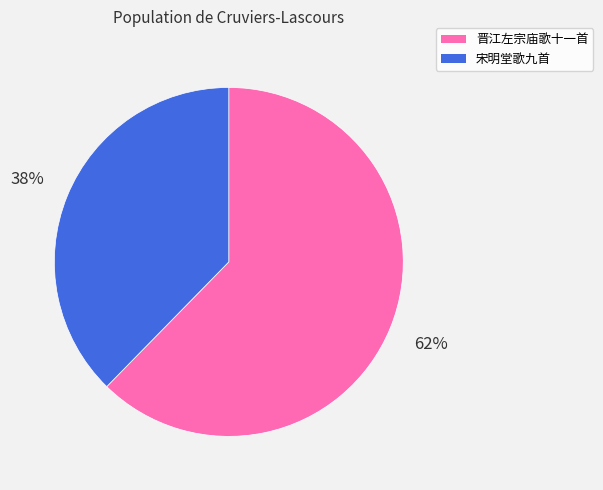

How many segments does this pie chart have?

2